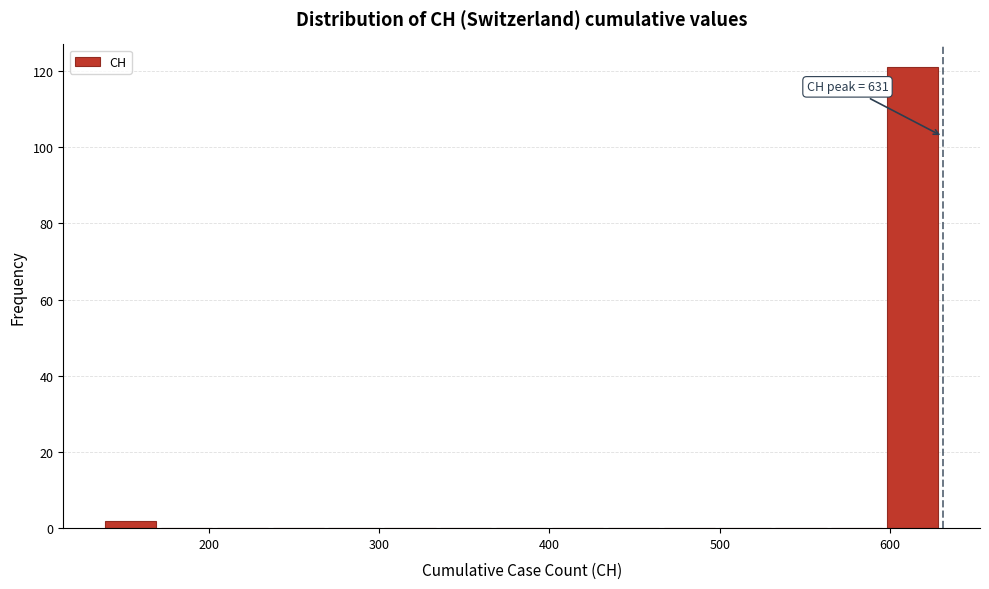

Read against the x-axis, roughly where is the centre of the tallest bar?

610